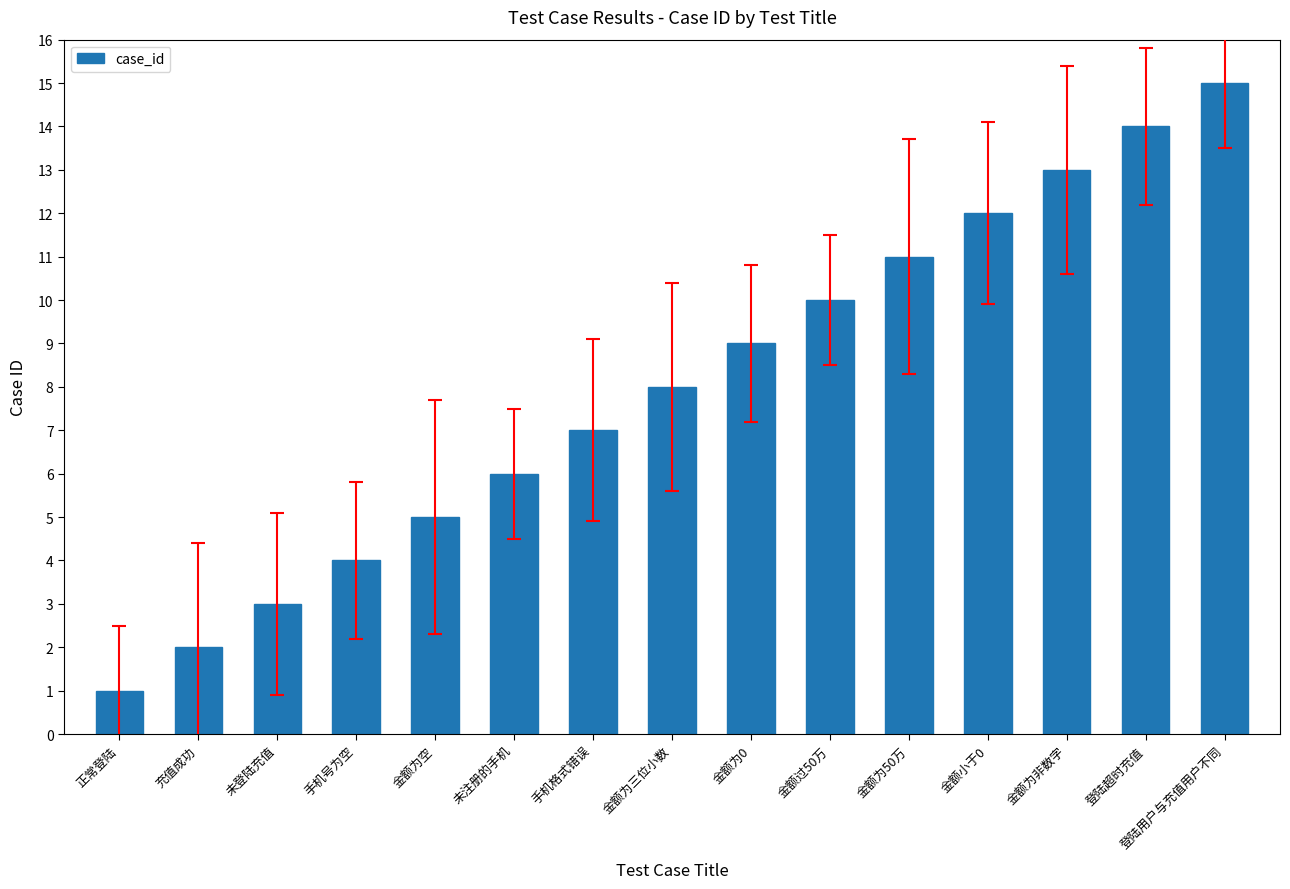

Is it true that the value at 未注册的手机 is 10?

False